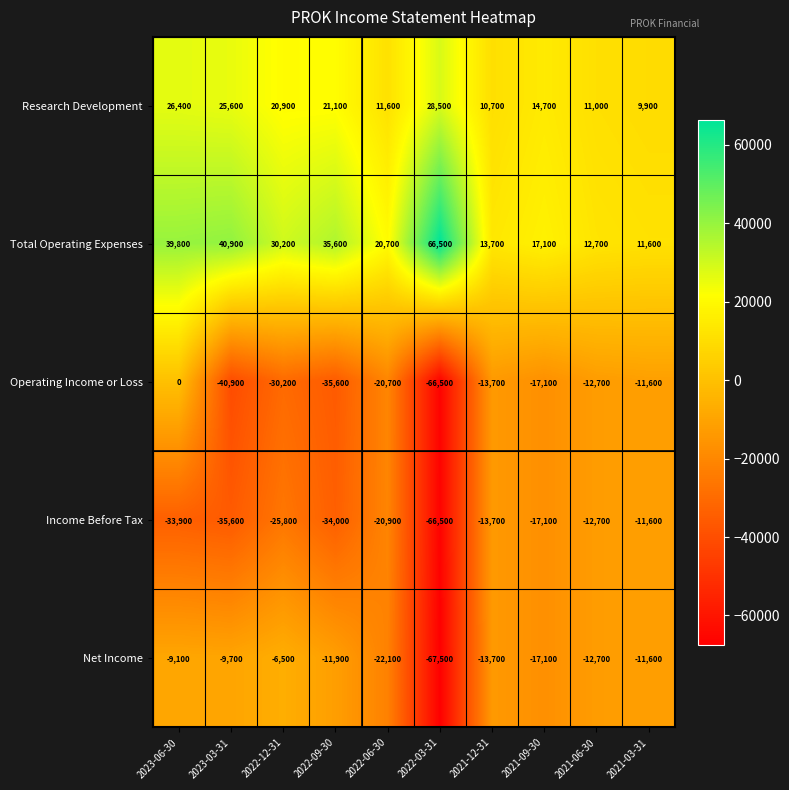

What is the difference between the second highest and minimum values in the Total Operating Expenses series?

29300